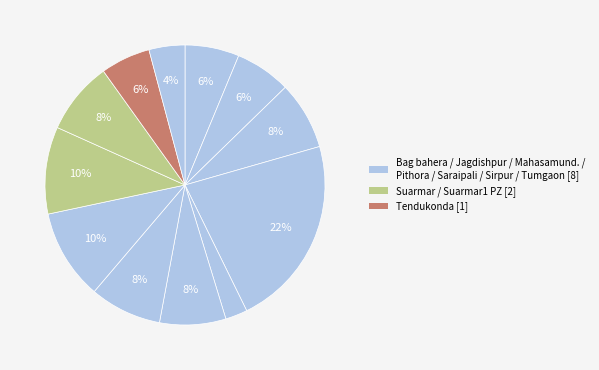

How many slices are in this pie chart?

12